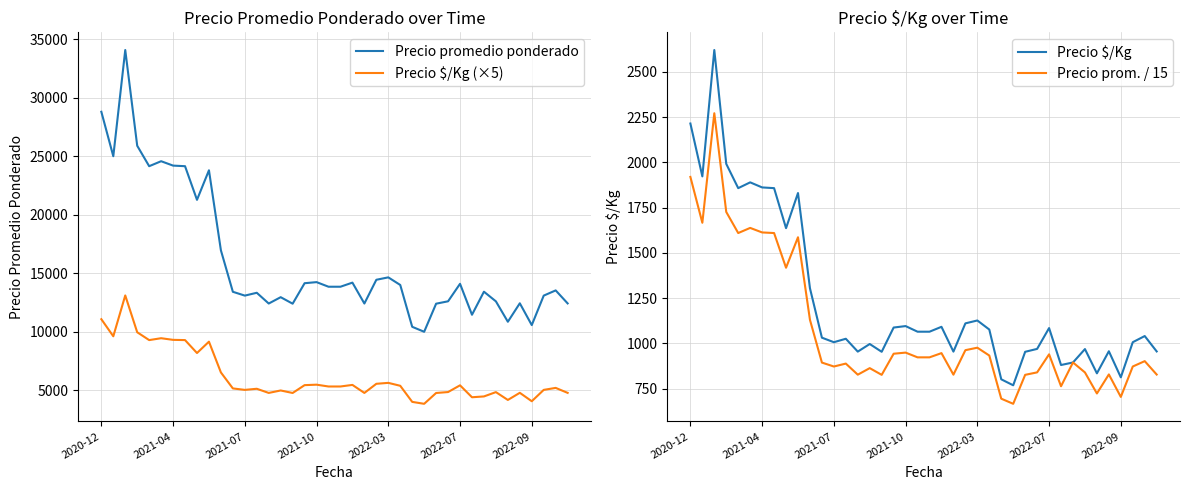

True or false: Precio promedio ponderado and Precio $/Kg (×5) cross at least once.

False